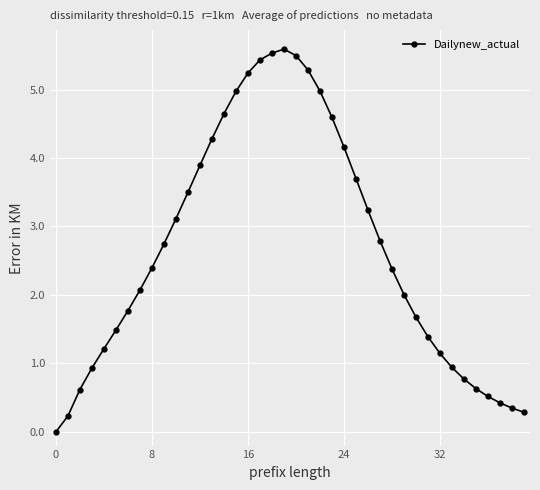

Reading right to left, transcribe all the data shown in this chart.

286.1	347.8	423.7	517.1	631.6	771.4	941.1	1145.3	1388.6	1674.5	2004.9	2379.4	2793.5	3238.4	3700.1	4159.7	4594.0	4977.9	5286.0	5495.8	5589.3	5531.5	5432.0	5240.4	4972.0	4645.2	4279.0	3891.6	3498.6	3112.7	2742.8	2394.8	2070.8	1769.7	1486.9	1213.0	932.2	619.0	232.4	0.0